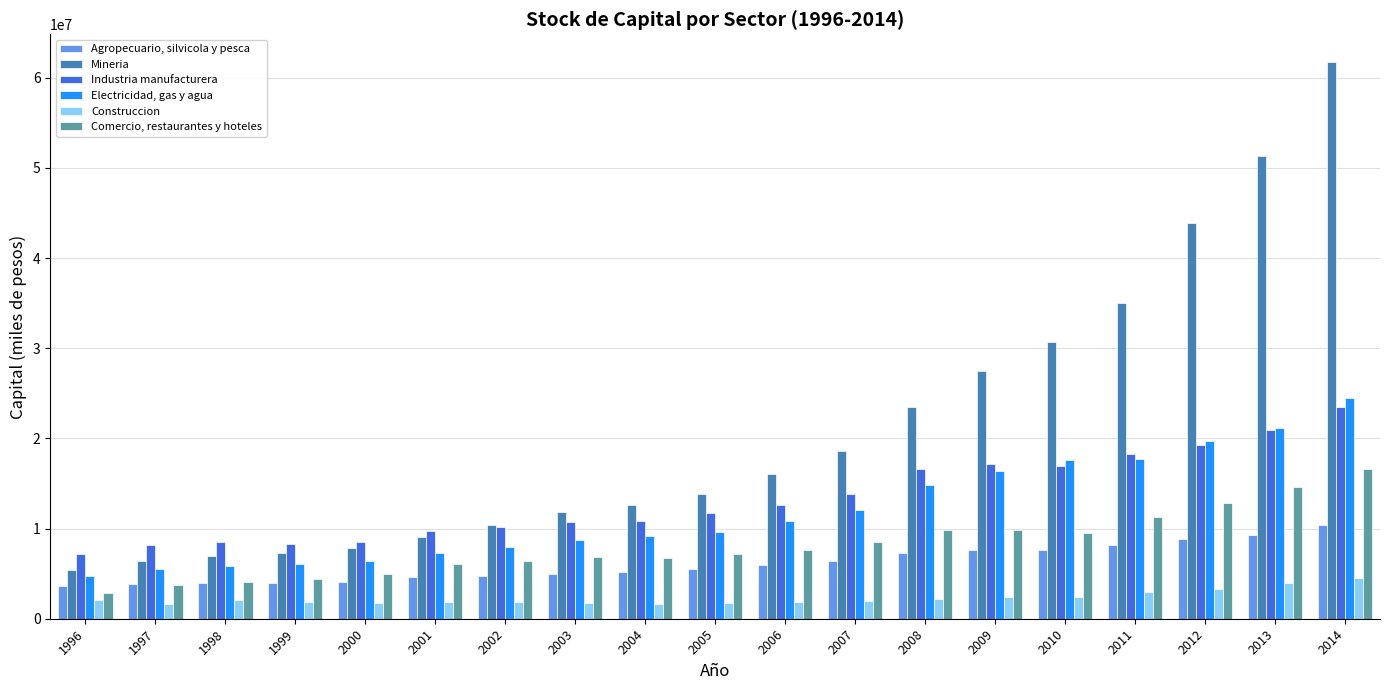

How many series are shown in this chart?

6